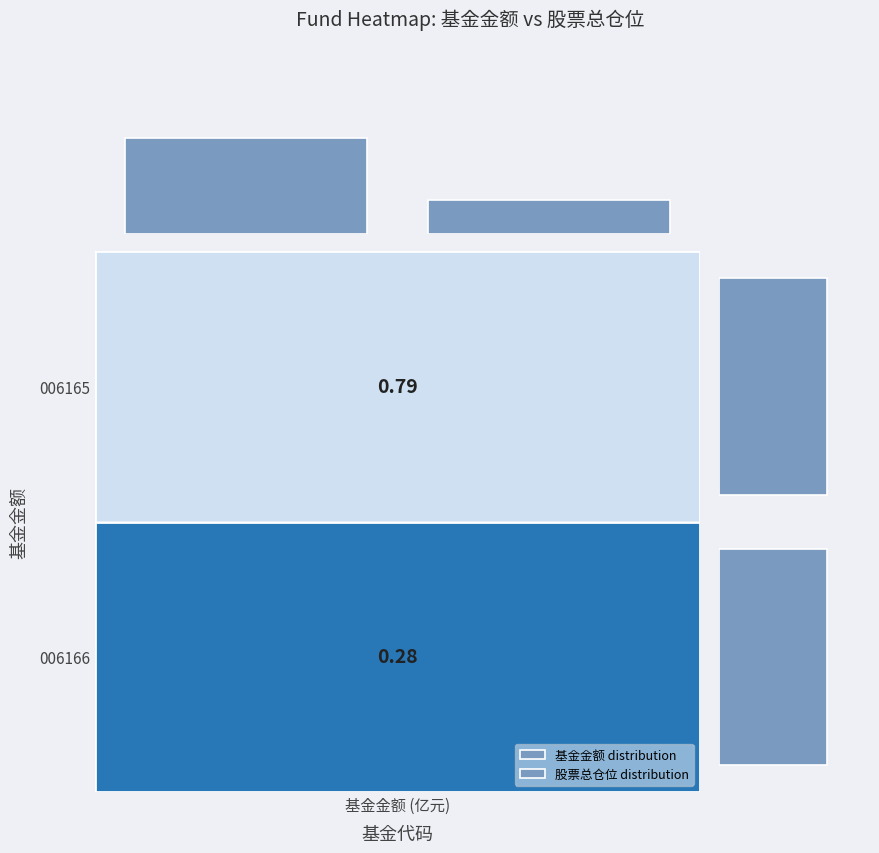

What is the minimum value shown in the chart?

0.3